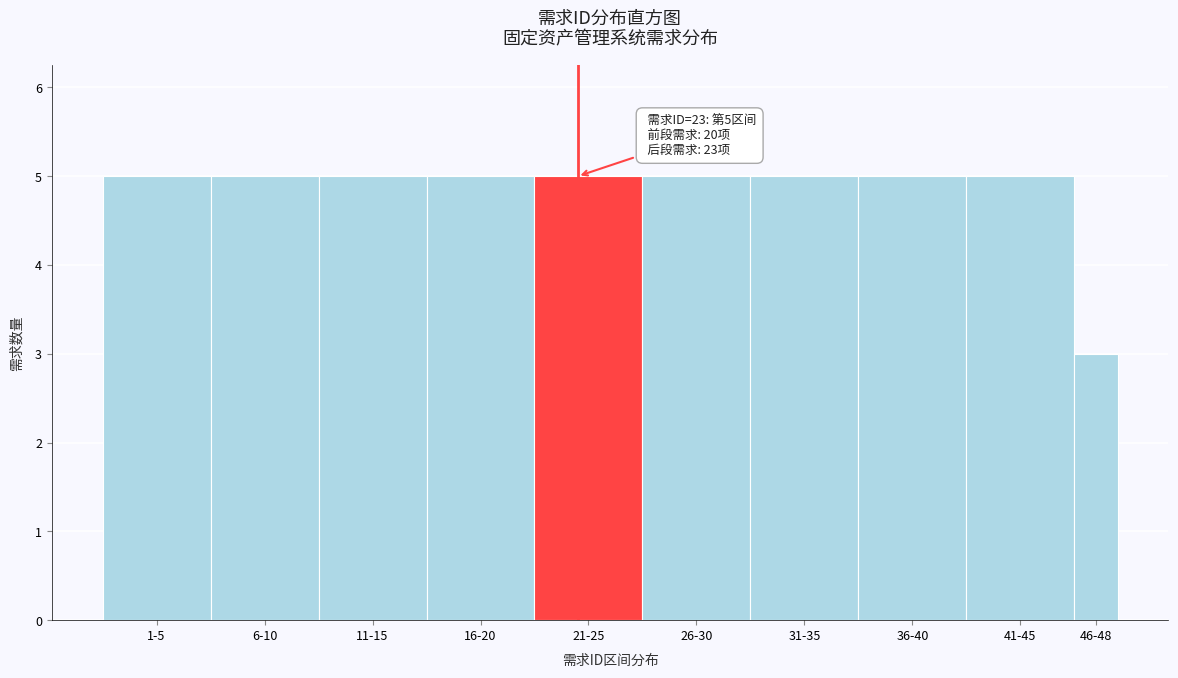

Reading left to right, what are all the values shown in this chart?

1-5=5	6-10=5	11-15=5	16-20=5	21-25=5	26-30=5	31-35=5	36-40=5	41-45=5	46-48=3